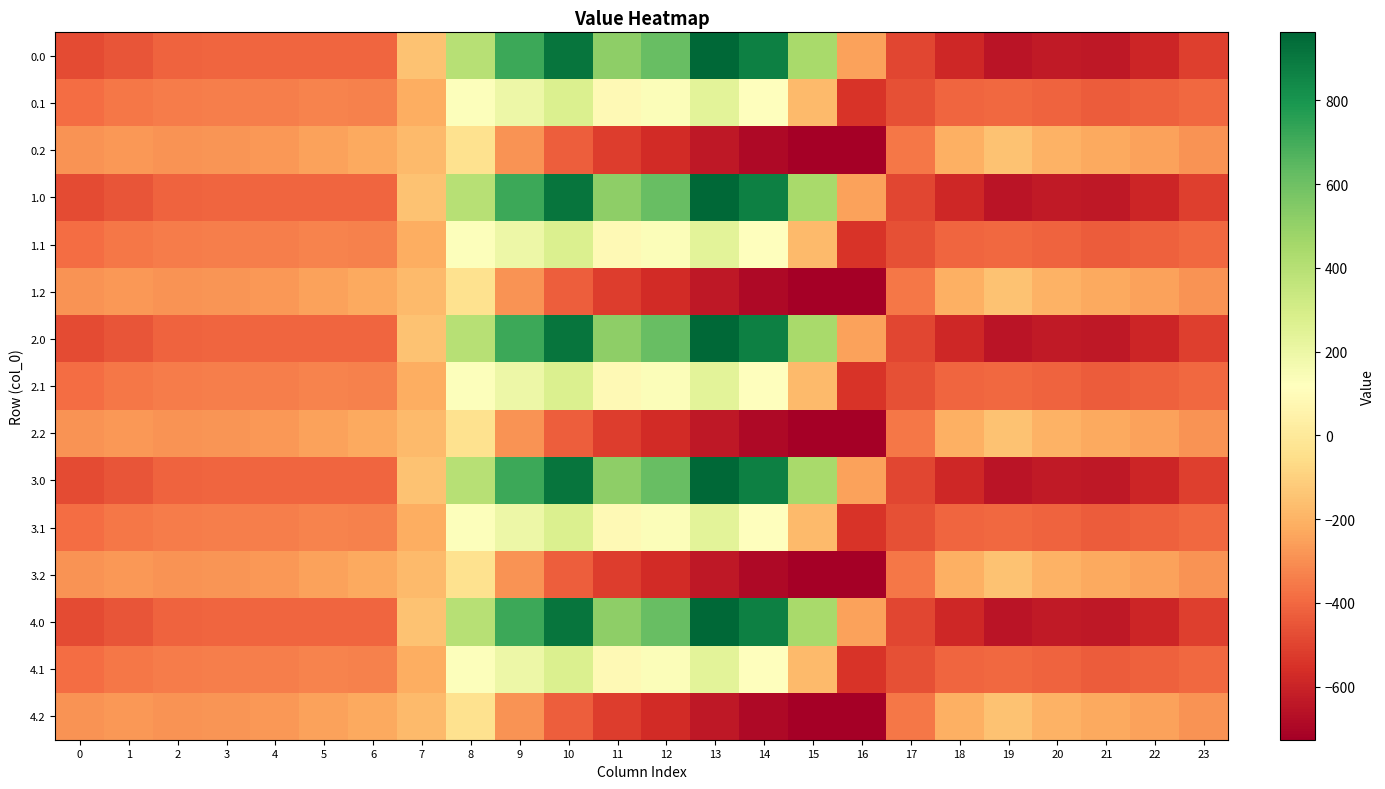

Which category has the lowest value across all series?

16